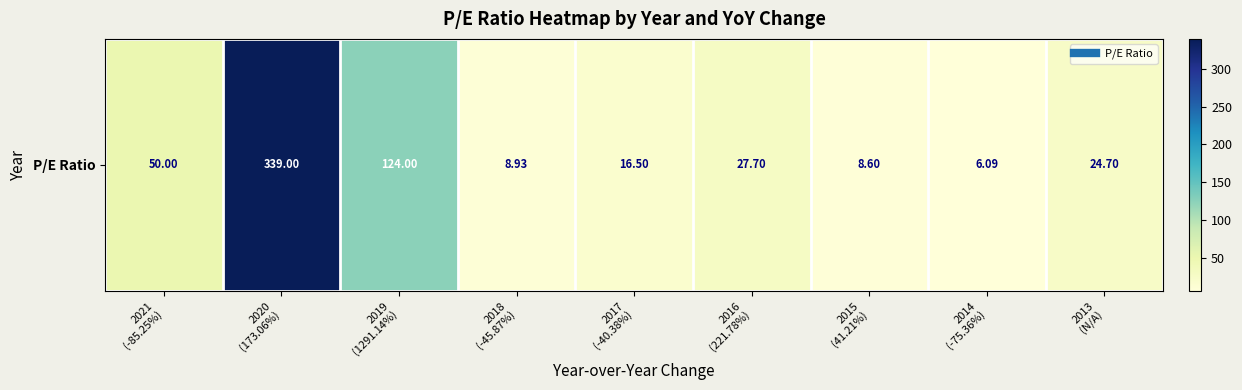

Where is the data nearest to the value 172?

2019
(1291.14%)